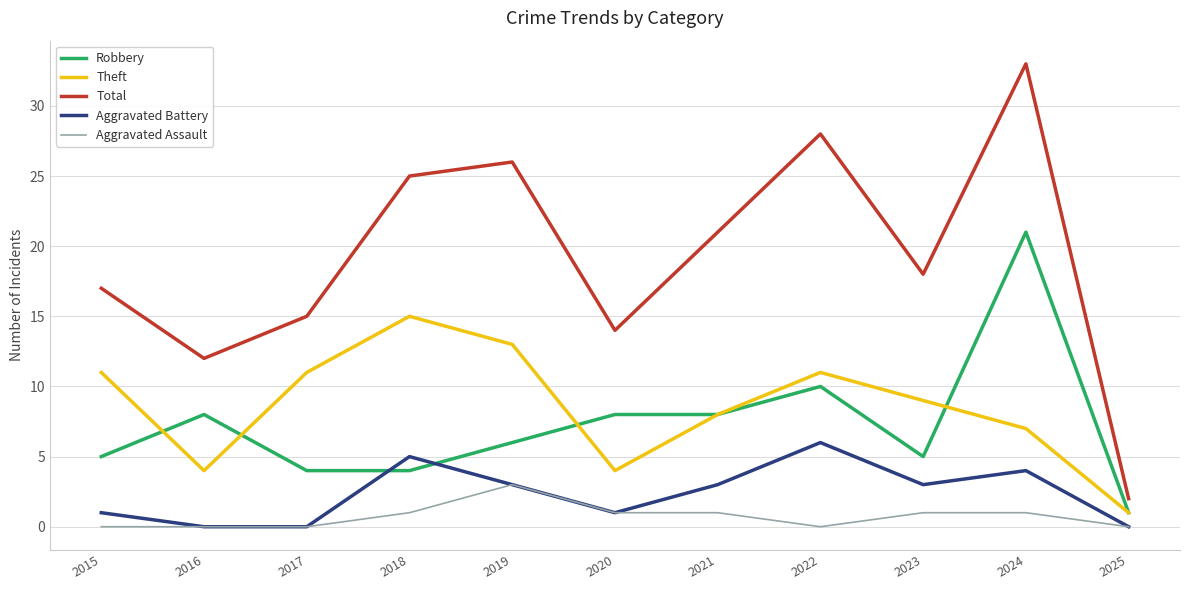

Reading left to right, transcribe all the data shown in this chart.

Robbery: 5	8	4	4	6	8	8	10	5	21	1
Theft: 11	4	11	15	13	4	8	11	9	7	1
Total: 17	12	15	25	26	14	21	28	18	33	2
Aggravated Battery: 1	0	0	5	3	1	3	6	3	4	0
Aggravated Assault: 0	0	0	1	3	1	1	0	1	1	0